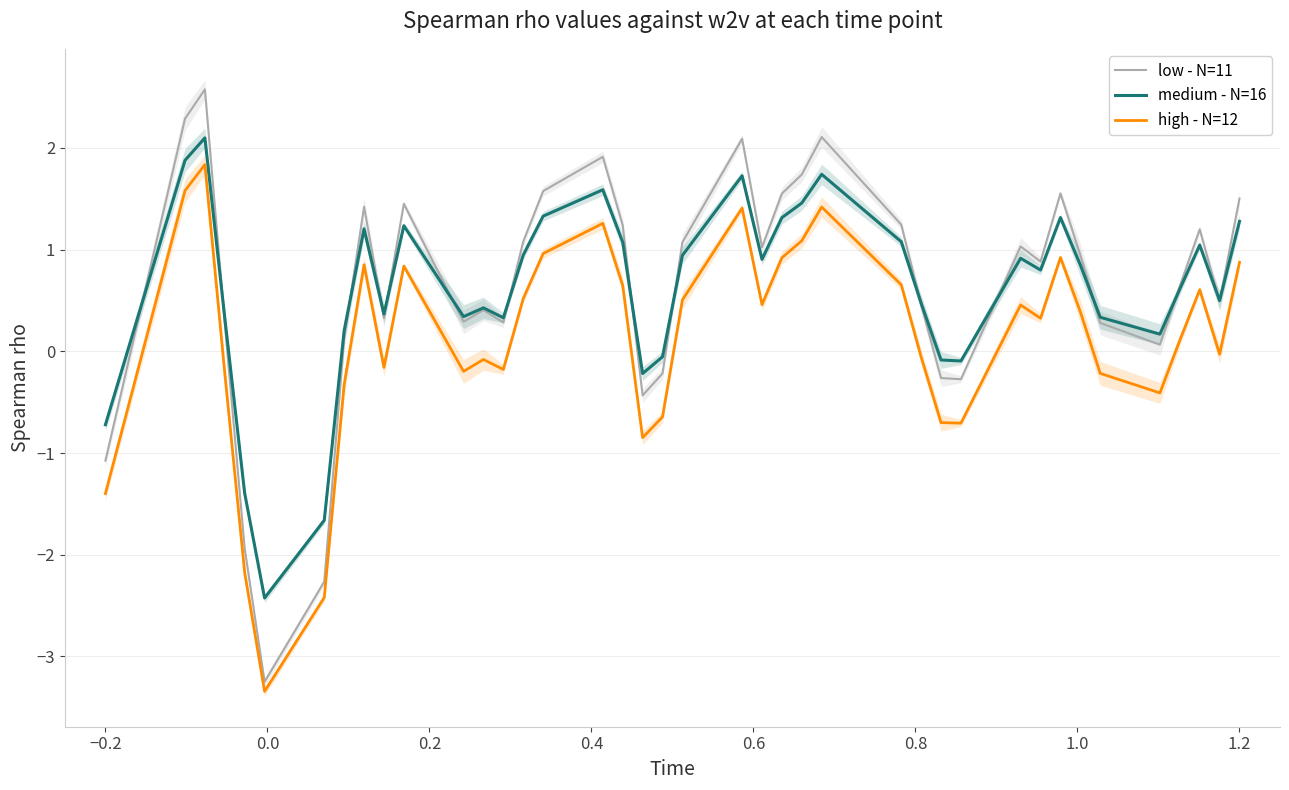

True or false: low - N=11 and high - N=12 intersect in this chart.

False